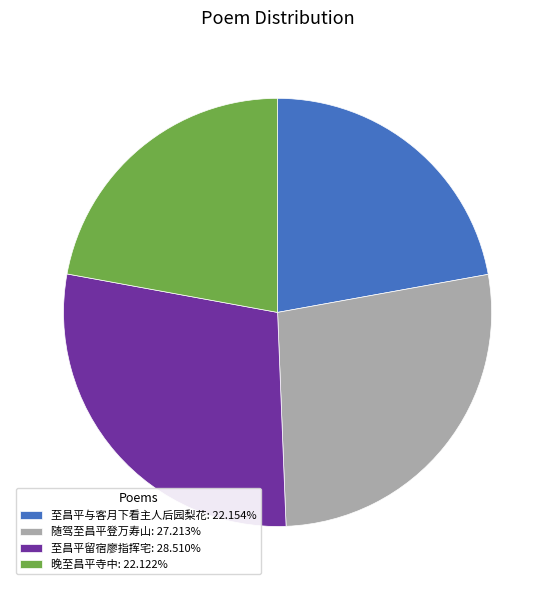

Does any single category account for the majority?

No